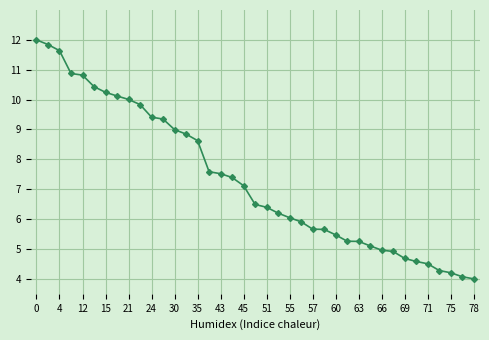

What is the greatest value displayed?

12.0